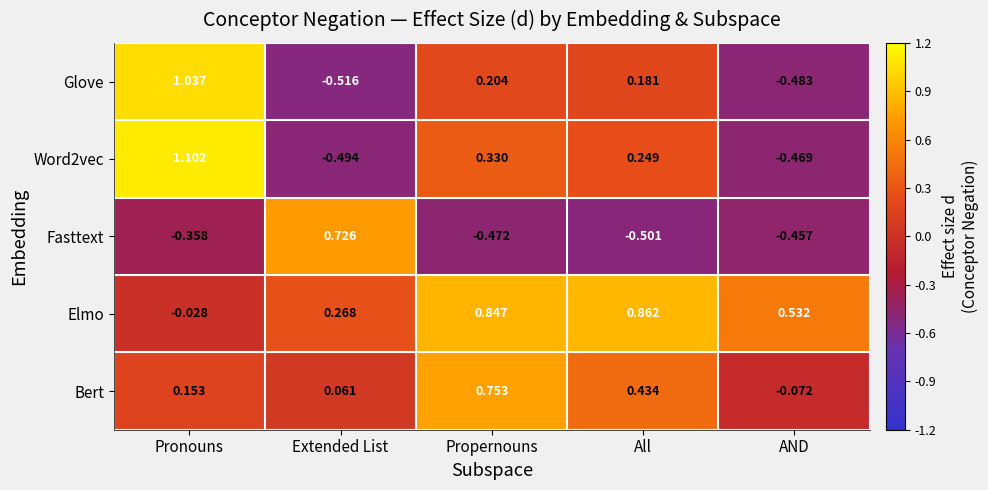

How many data points does each series have?

5